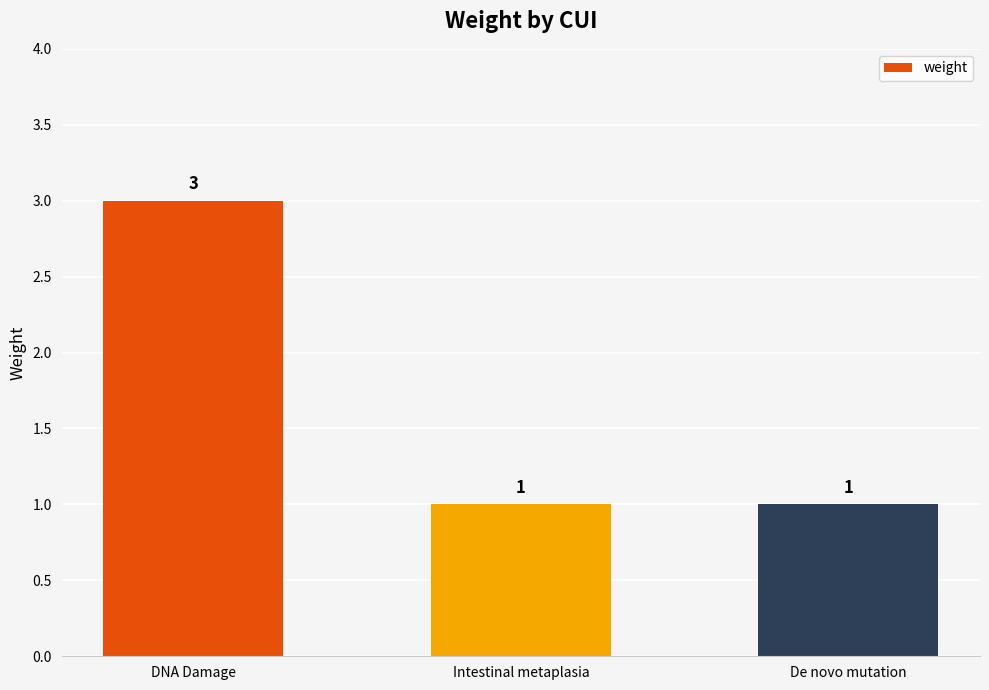

The value at De novo mutation is 2. True or false?

False